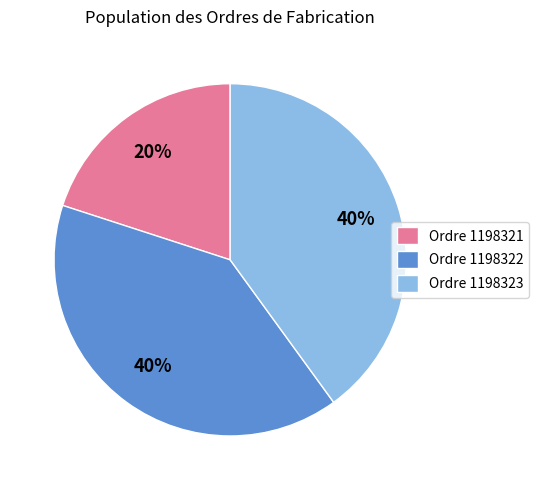

To the nearest percent, what is the average slice percentage?

33%